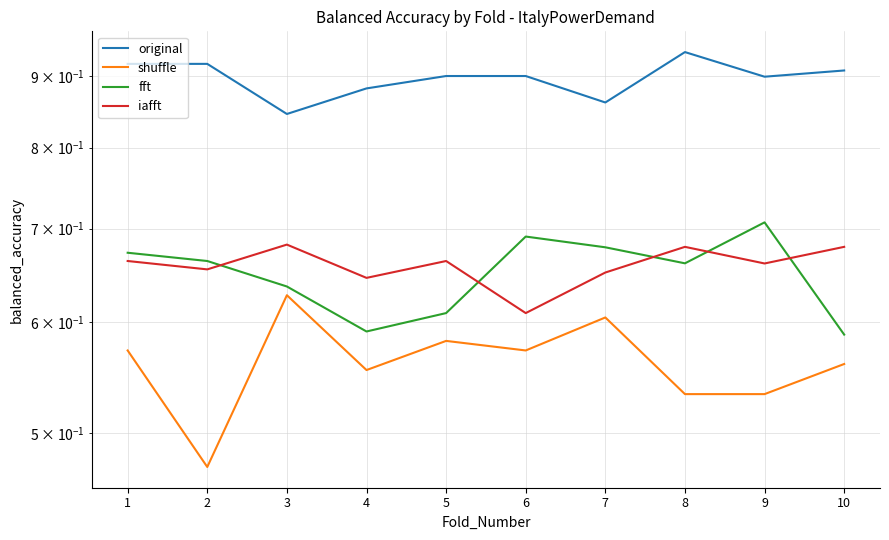

Which series has the largest total across all categories?

original